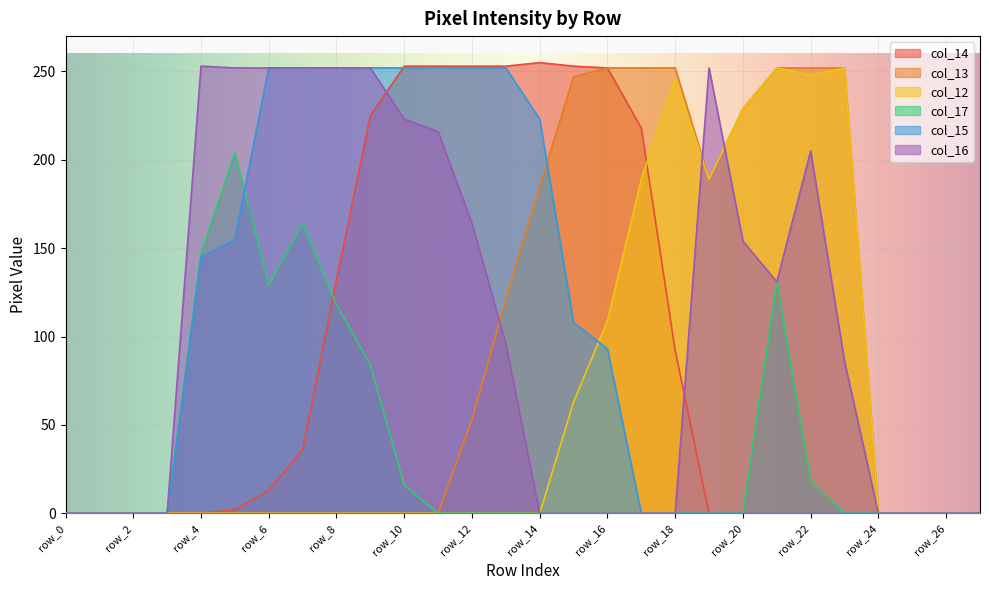

At which category does col_17 reach its first local valley?

row_6